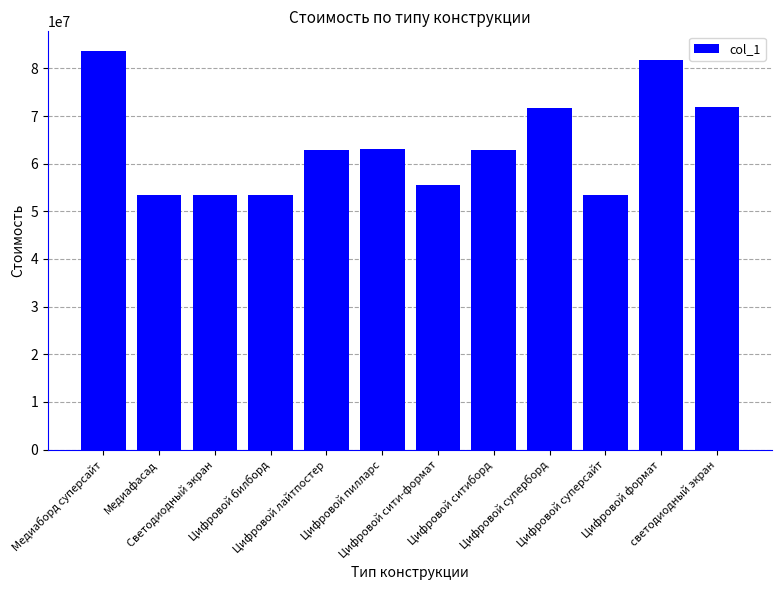

What is the difference between the maximum and second lowest values?

30132200